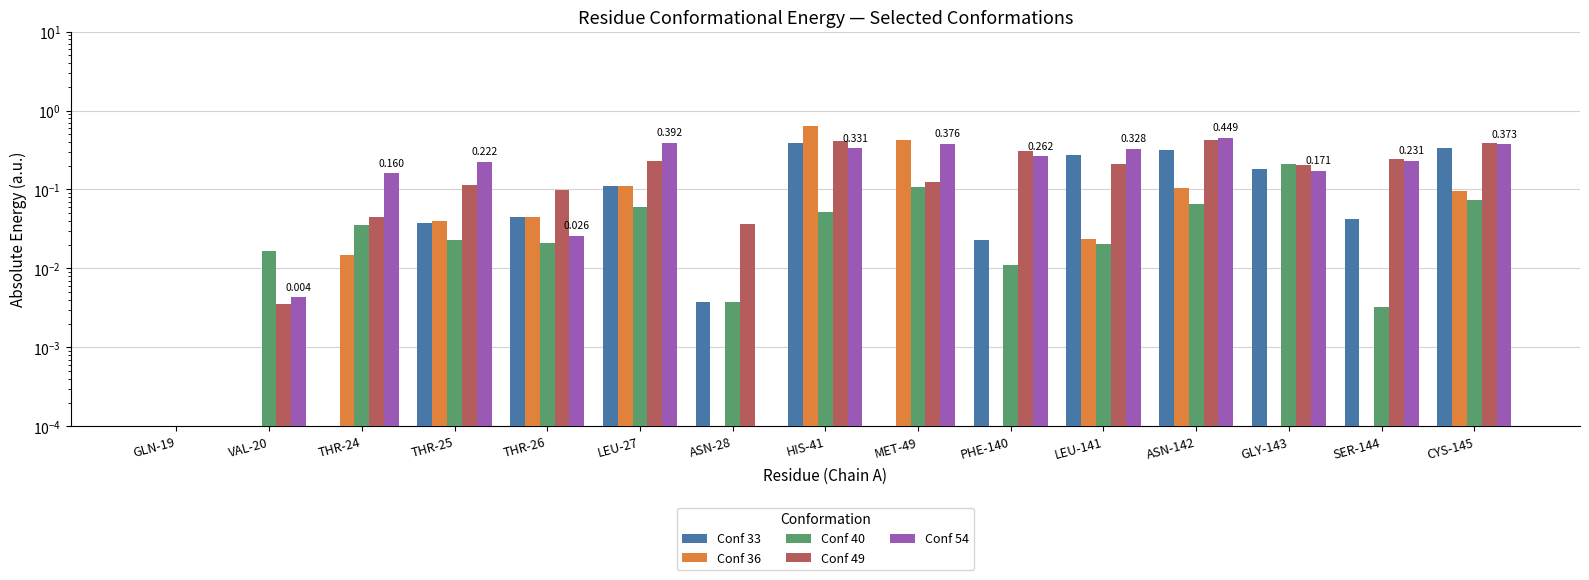

Which label corresponds to the smallest value in the chart?

GLN-19